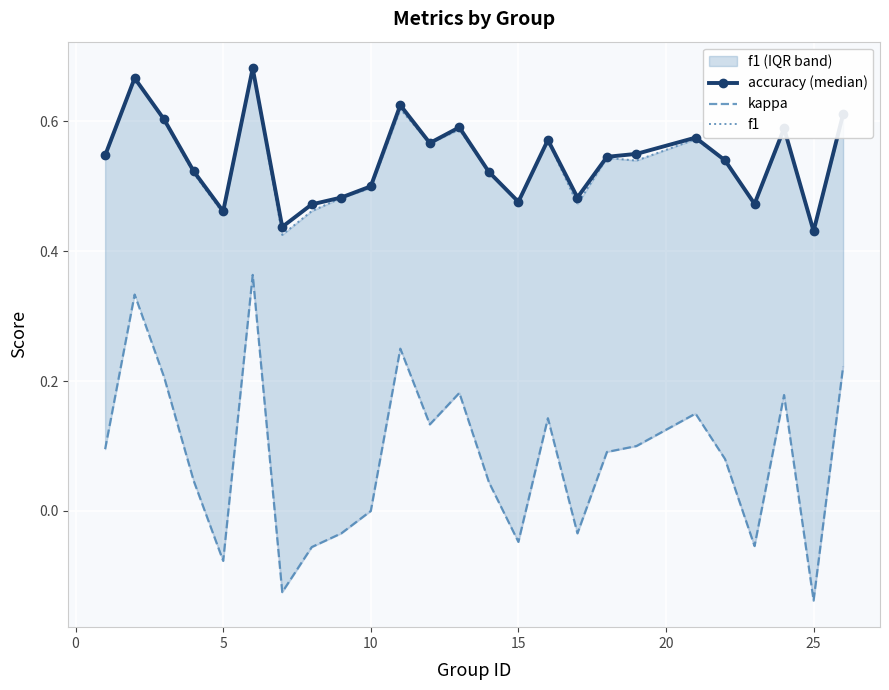

At which category does accuracy (median) reach its first local valley?

5